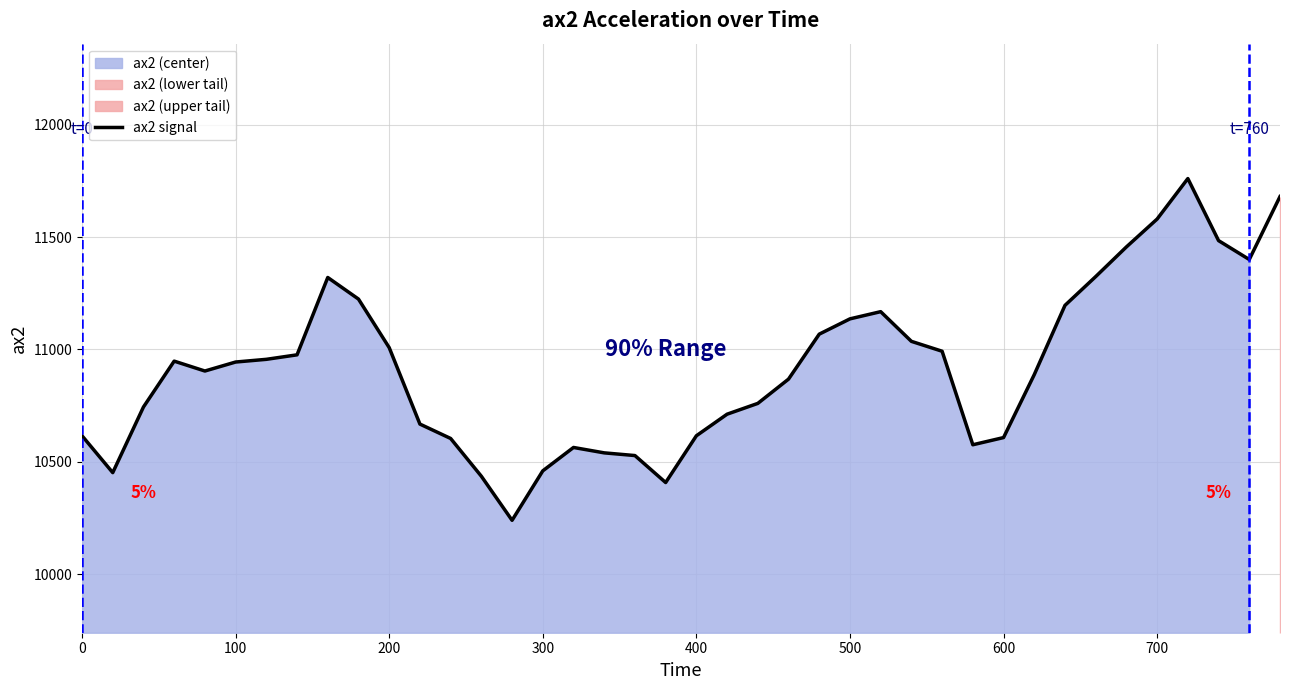

The chart shows a value of 2614 at 100. True or false?

False